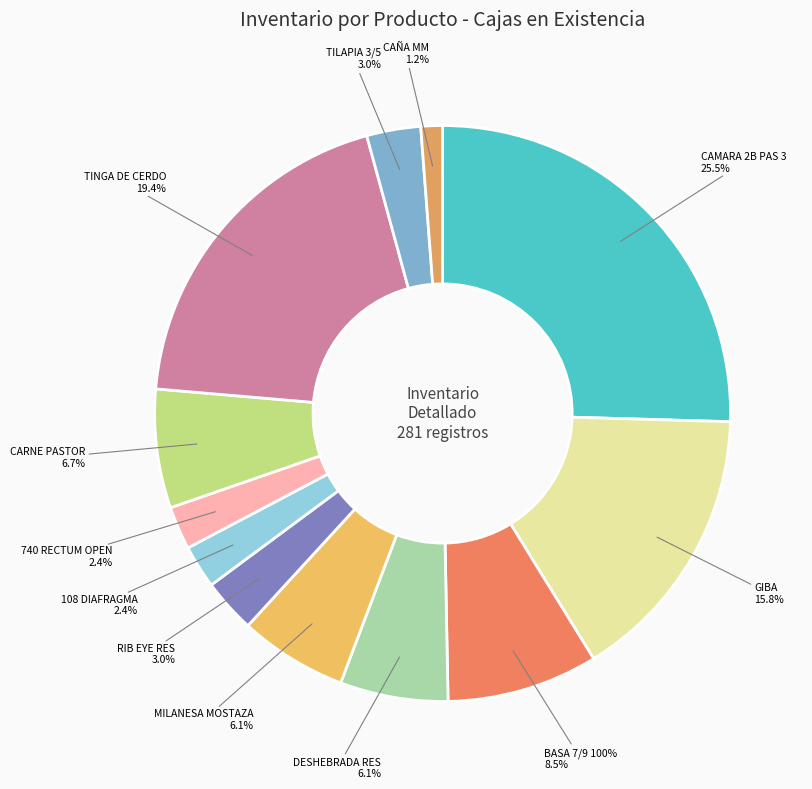

Is there any slice that represents more than half of the pie?

No